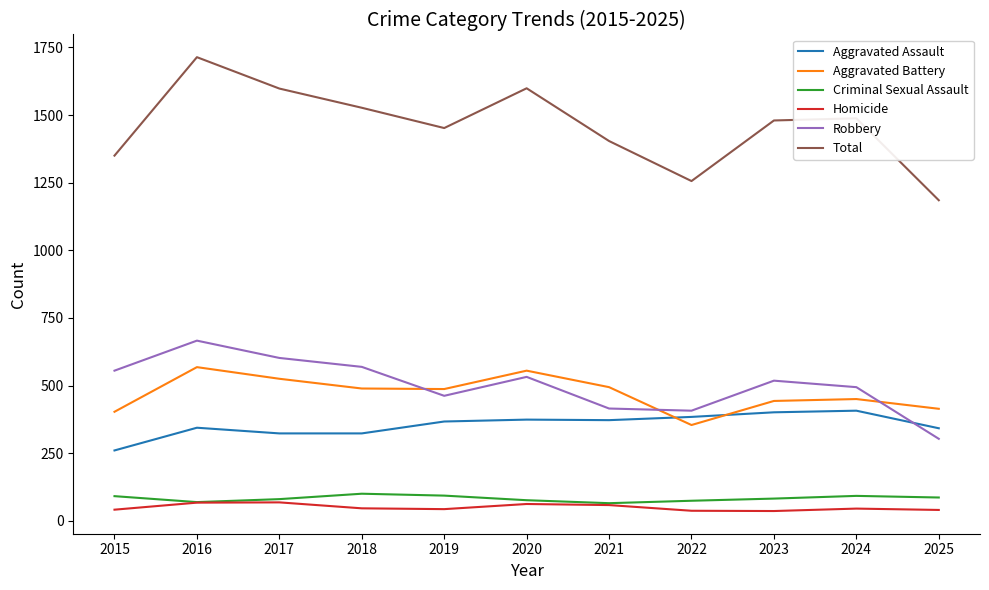

What is the lowest value of the Total series?

1185